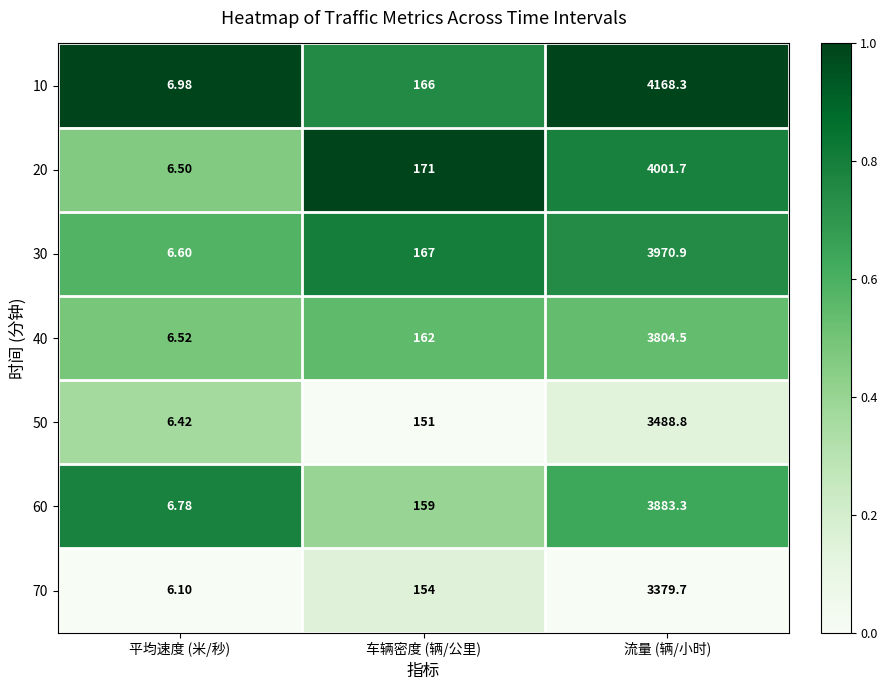

Is the value of 20 at 平均速度 (米/秒) greater than the value of 60 at 平均速度 (米/秒)?

No